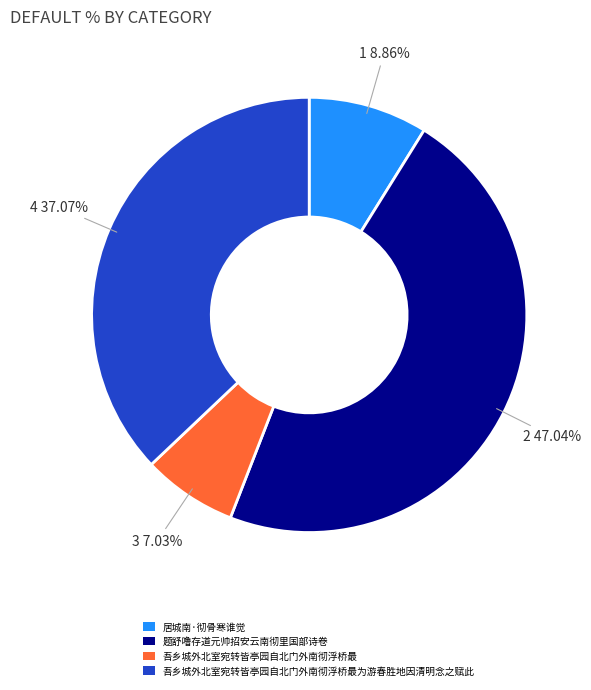

Rank the categories by value from lowest to highest.

吾乡城外北室宛转皆亭园自北门外南彻浮桥最, 居城南·彻骨寒谁觉, 吾乡城外北室宛转皆亭园自北门外南彻浮桥最为游春胜地因清明念之赋此, 题舒噜存道元帅招安云南彻里国部诗卷